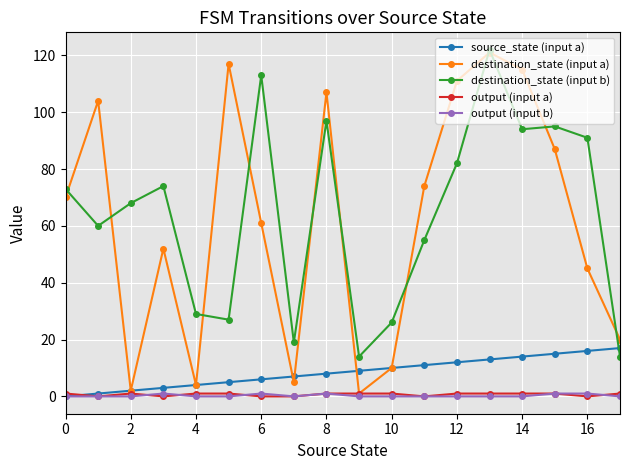

At how many categories does at least one series exceed 40?

13